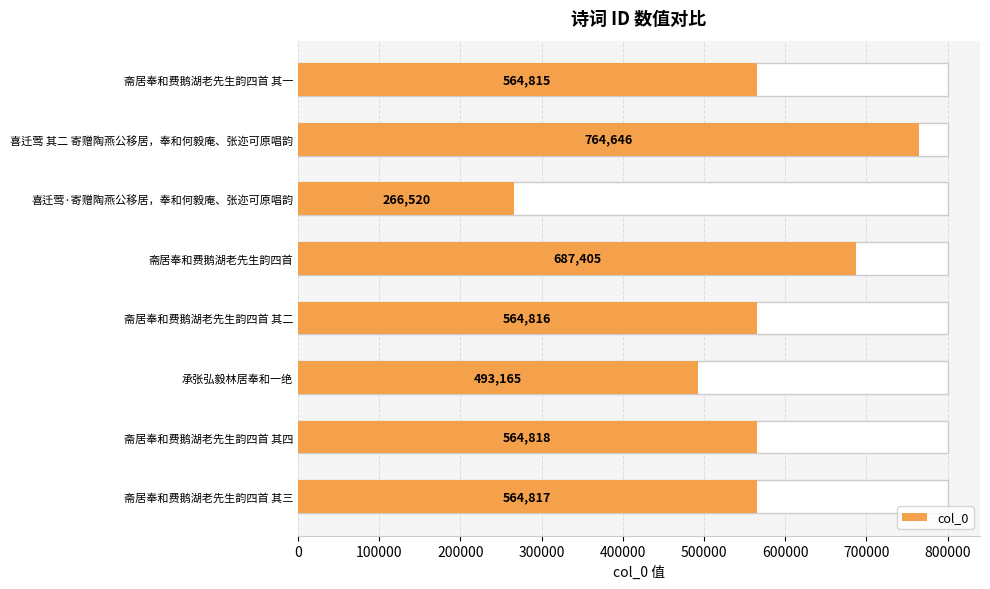

What is the change in value from 斋居奉和费鹅湖老先生韵四首 其二 to 喜迁莺 其二 寄赠陶燕公移居，奉和何毅庵、张迩可原唱韵?

+199830